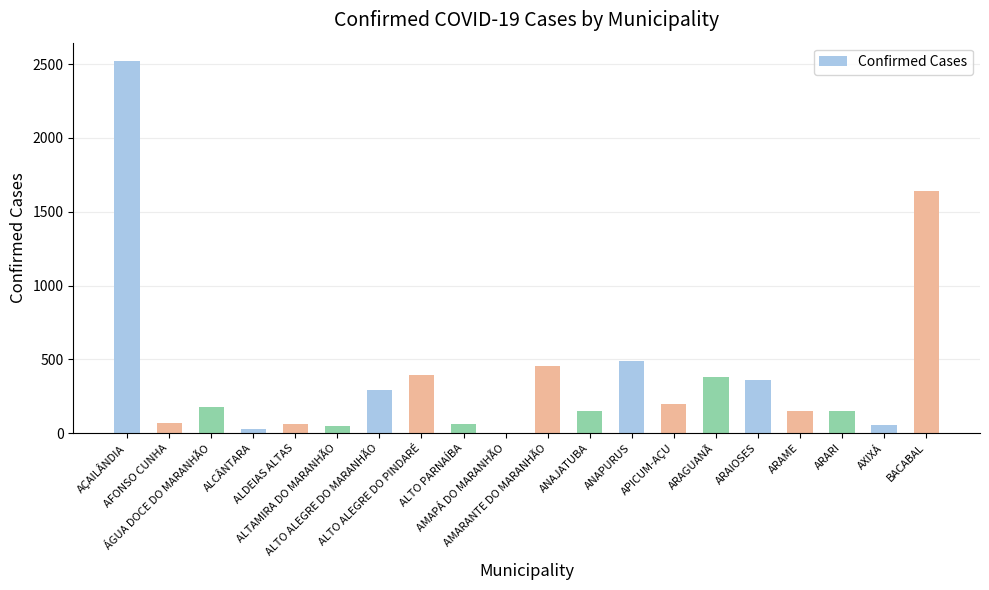

What is the sum of all values?

7701